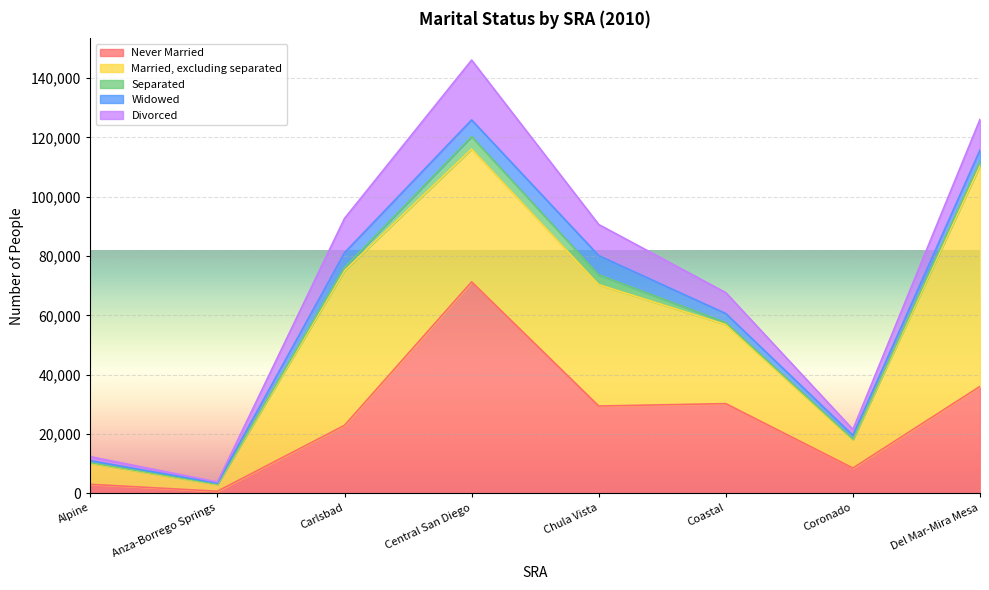

Where does the Divorced series first go above 10357?

Carlsbad